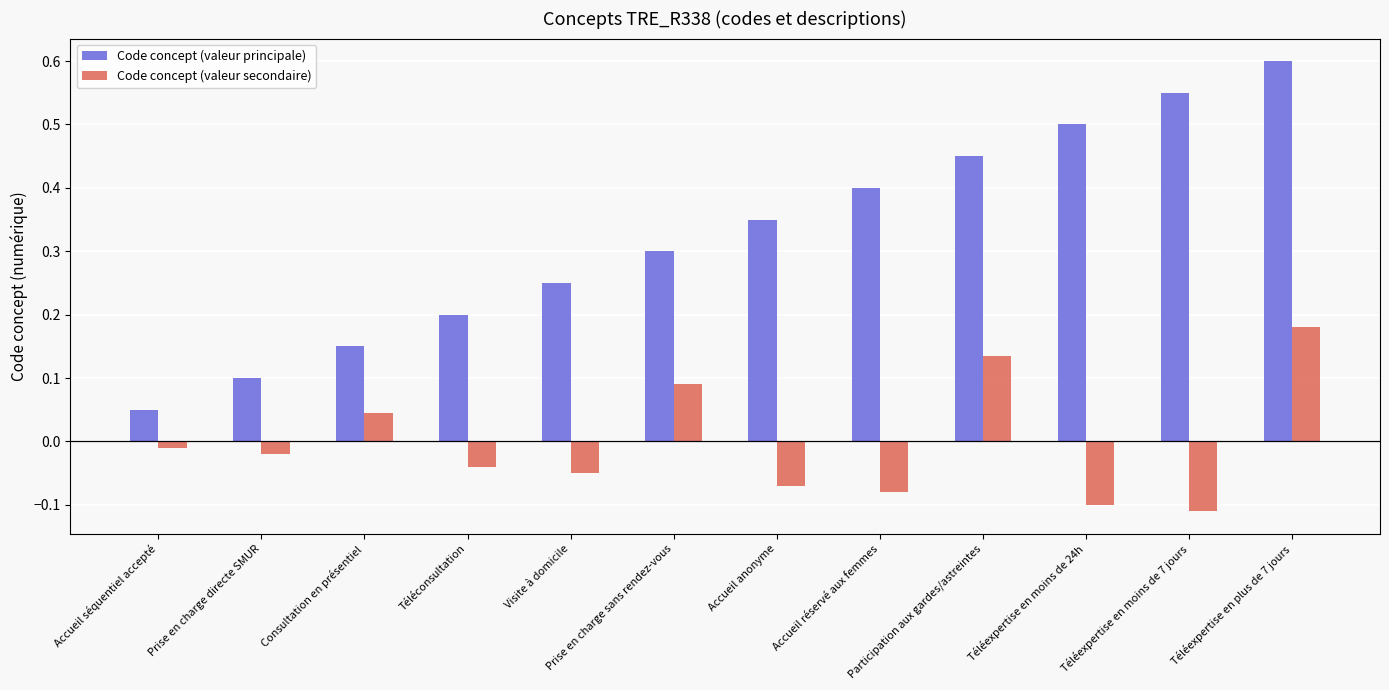

What are all the series names shown in the legend?

Code concept (valeur principale), Code concept (valeur secondaire)